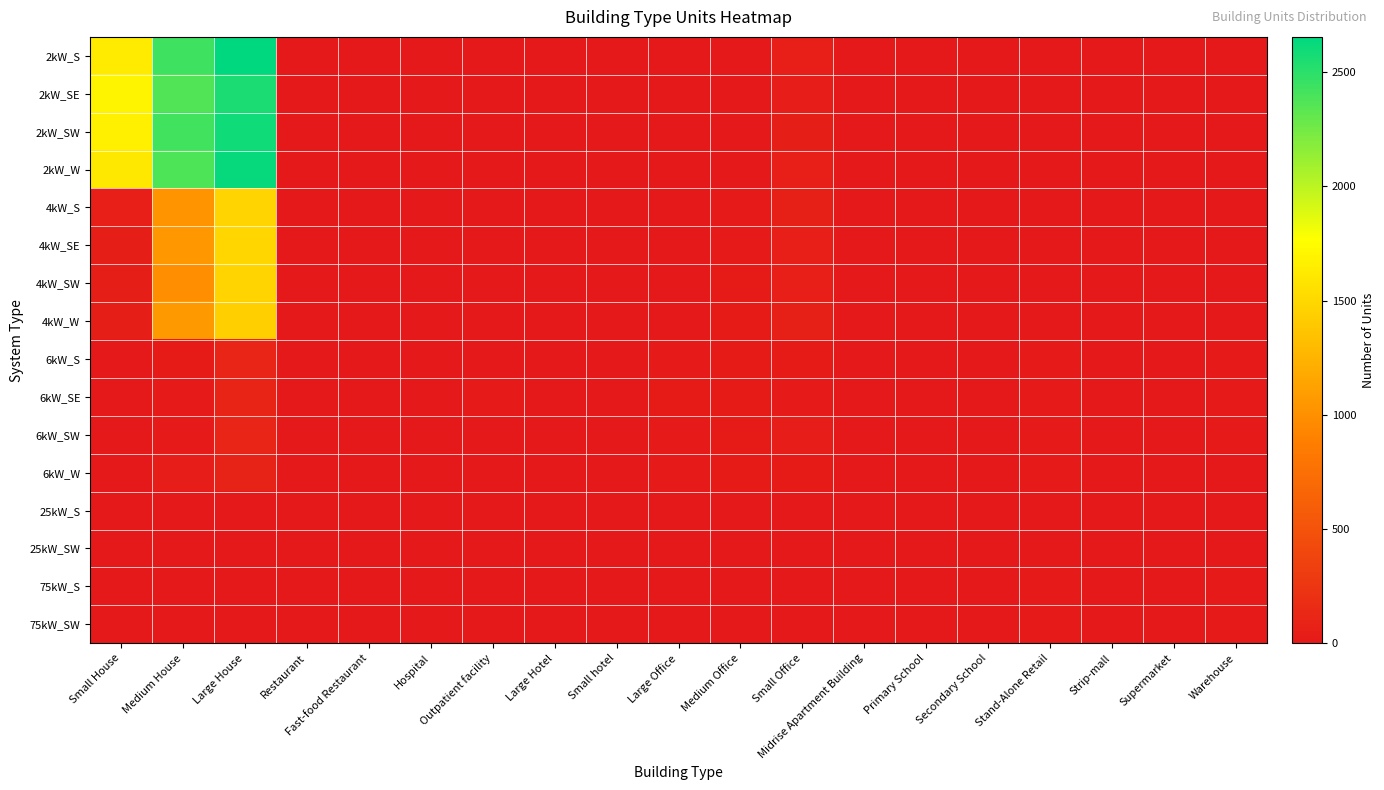

What is the spread (max minus min) of values at Large House?

2654